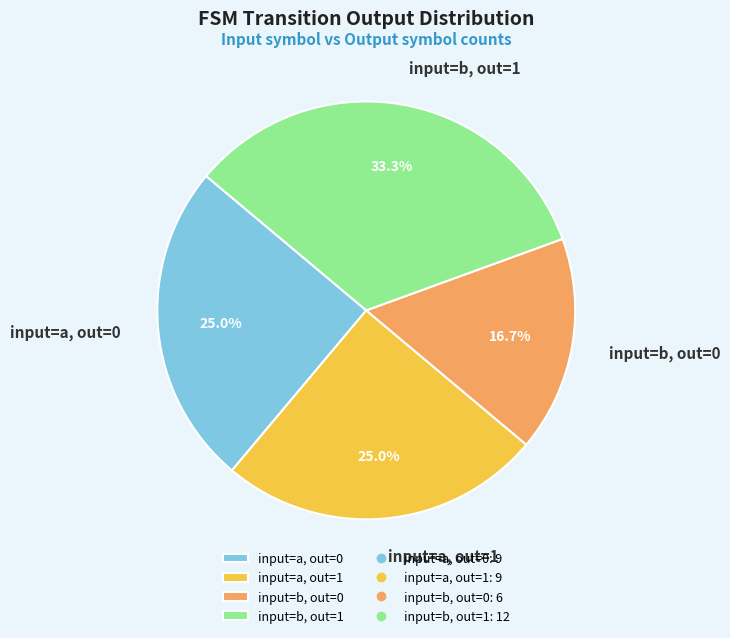

Which slice is the smallest?

input=b, out=0